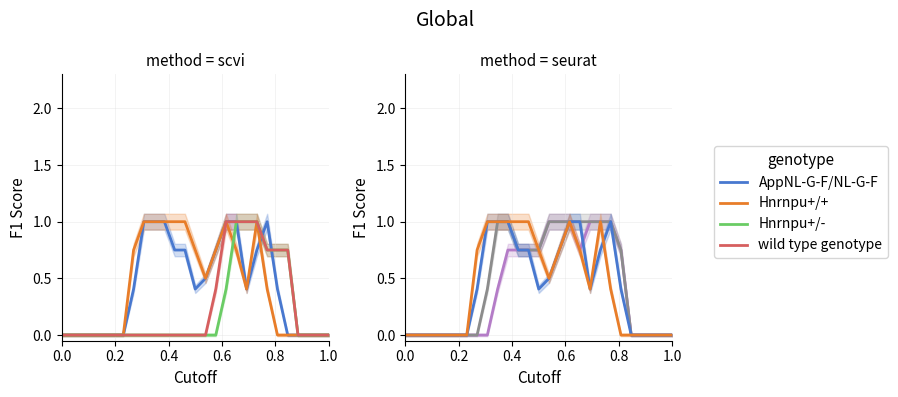

The Hnrnpu+/- series shows 0.5 at 23. True or false?

False